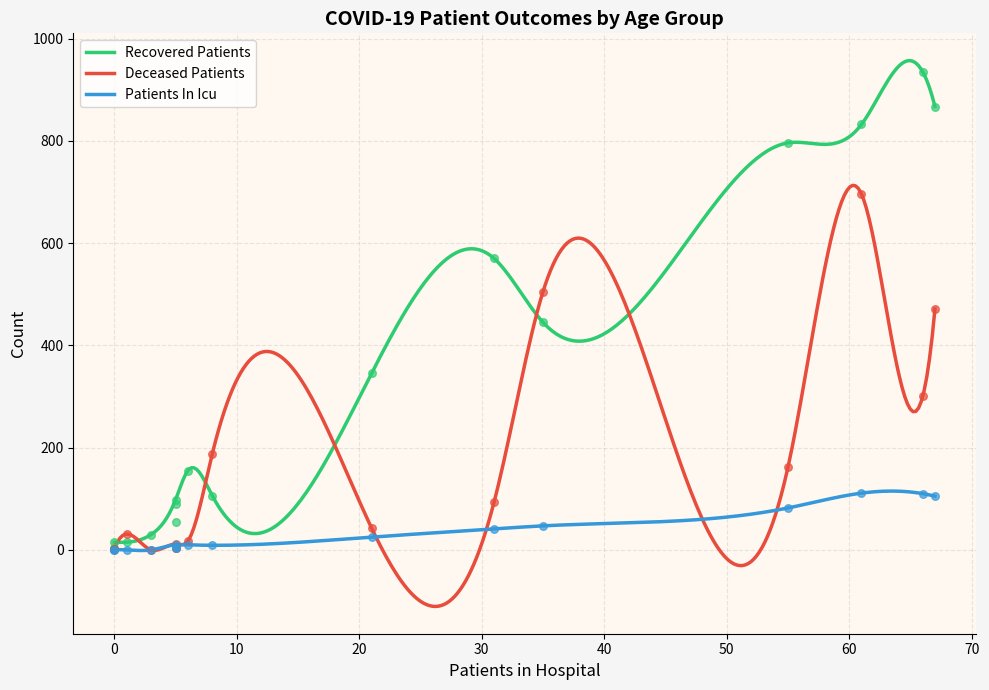

What is the total value across all series at 65-69?

1443